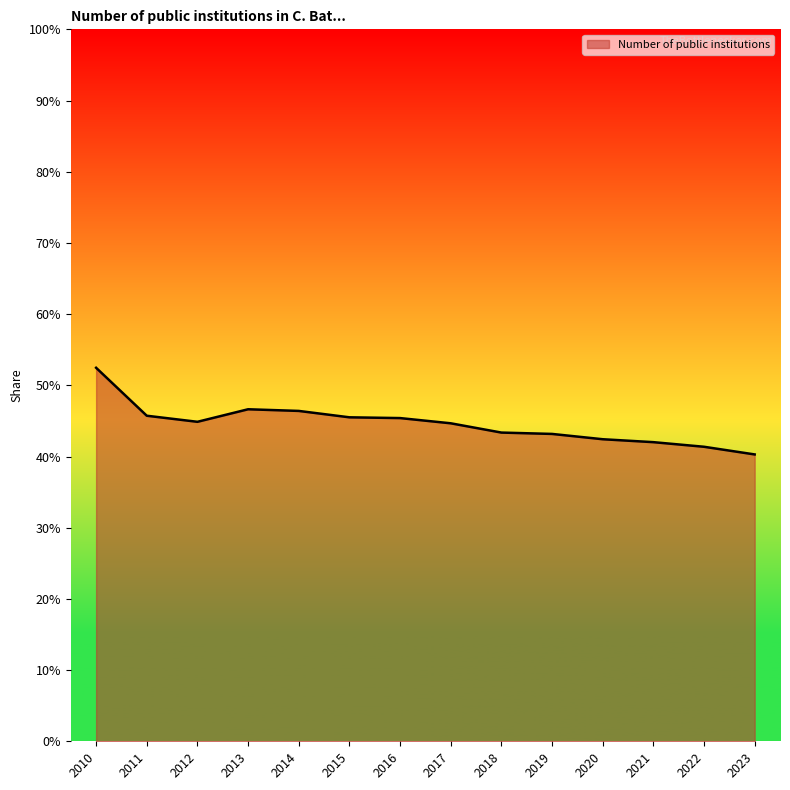

How many points are lower than both their immediate neighbors (excluding endpoints)?

1